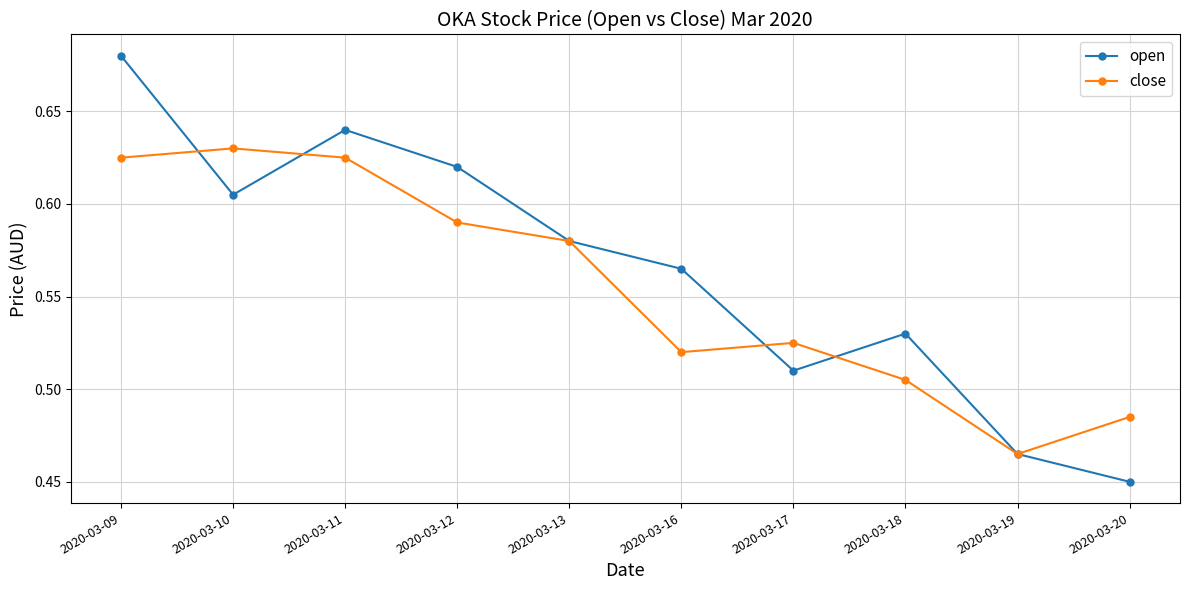

At which category is the sum across all series the highest?

2020-03-09